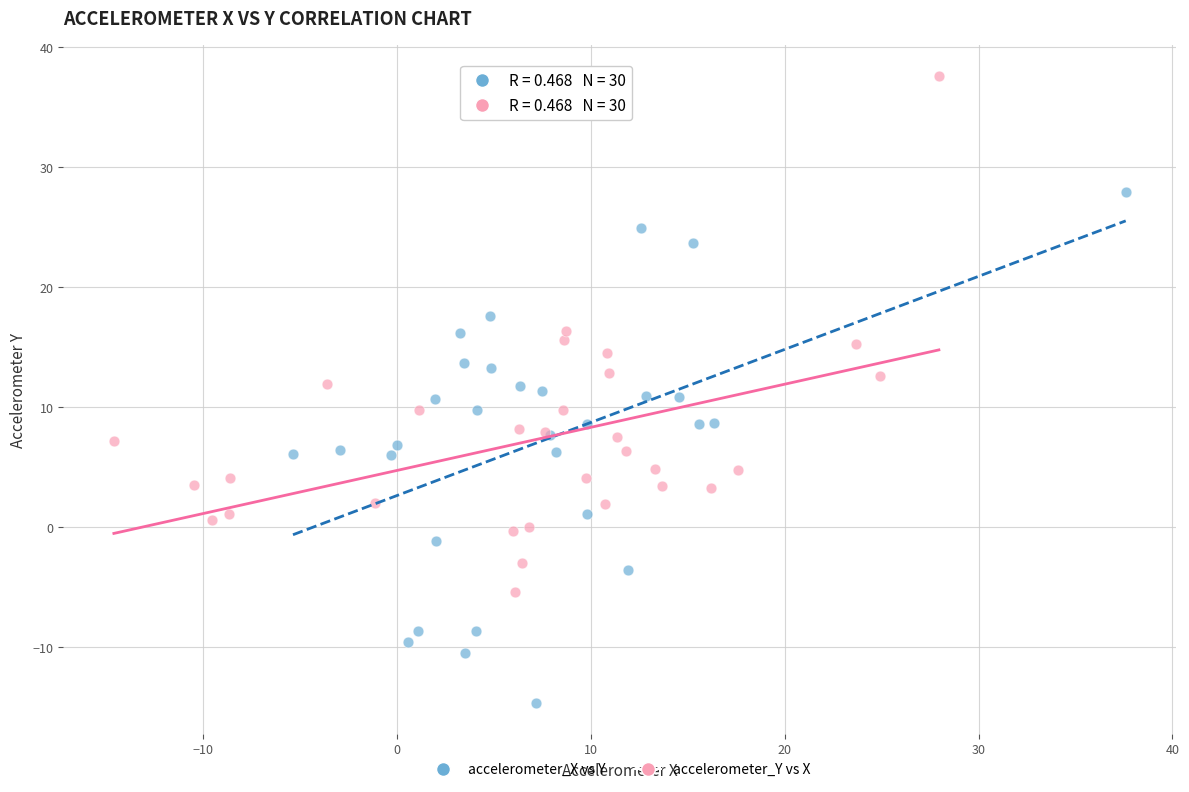

Which series reaches the maximum Y coordinate?

accelerometer_Y vs X